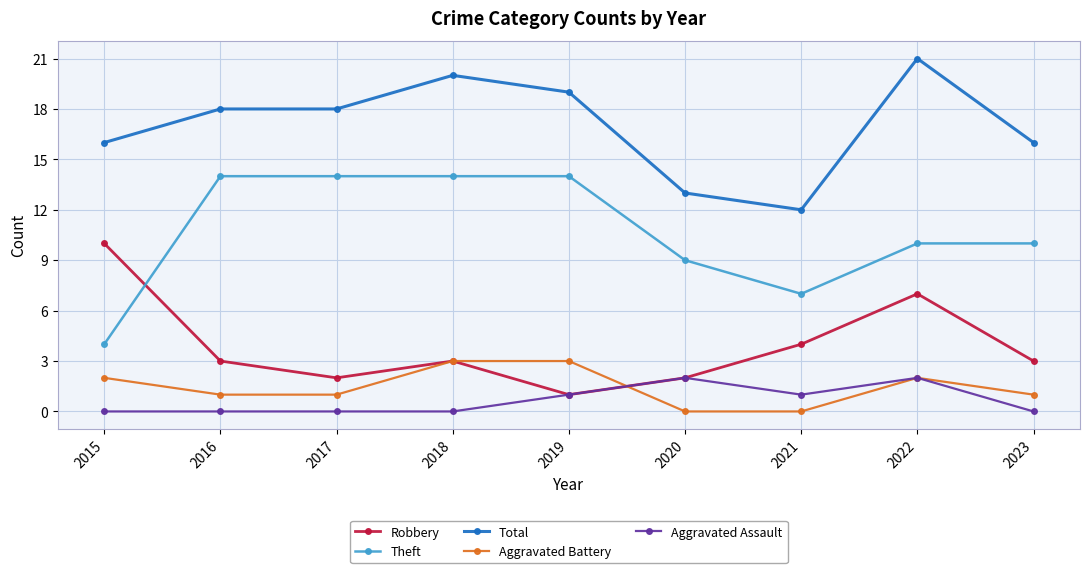

True or false: Aggravated Battery and Theft intersect in this chart.

False